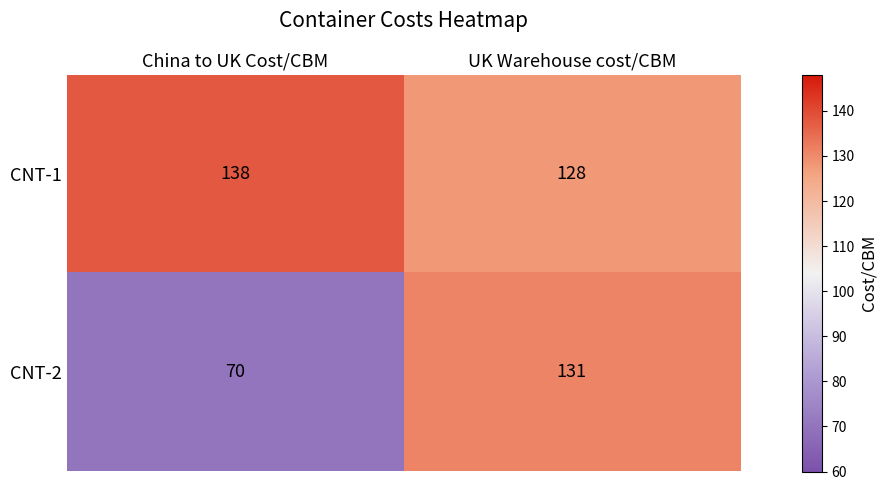

The value of CNT-1 at China to UK Cost/CBM is 245. True or false?

False